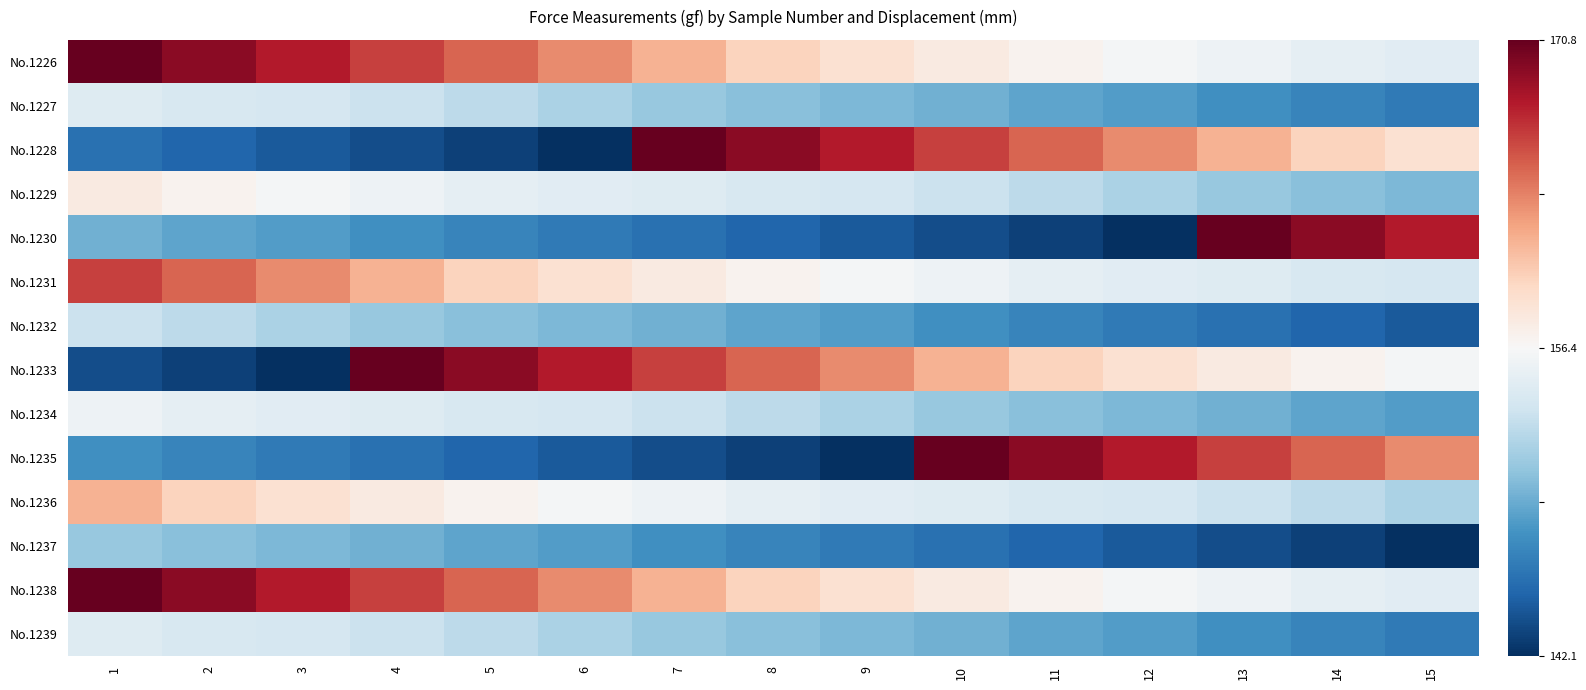

At which category is the sum across all series the highest?

1